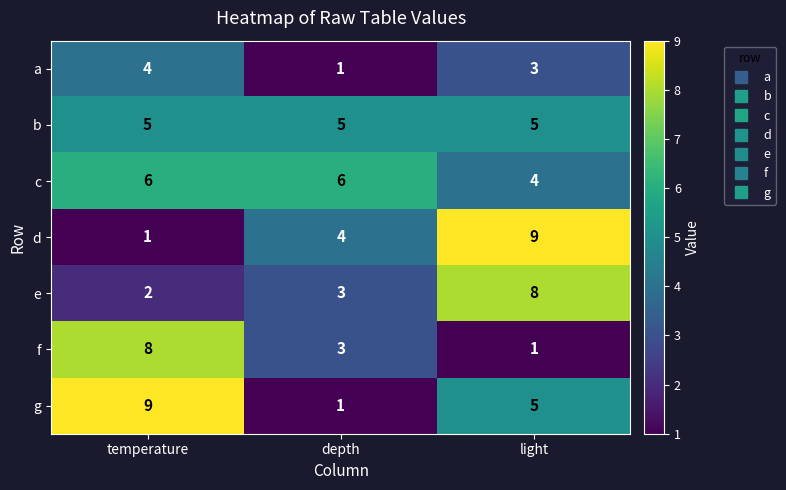

What is the sum of all c values?

16